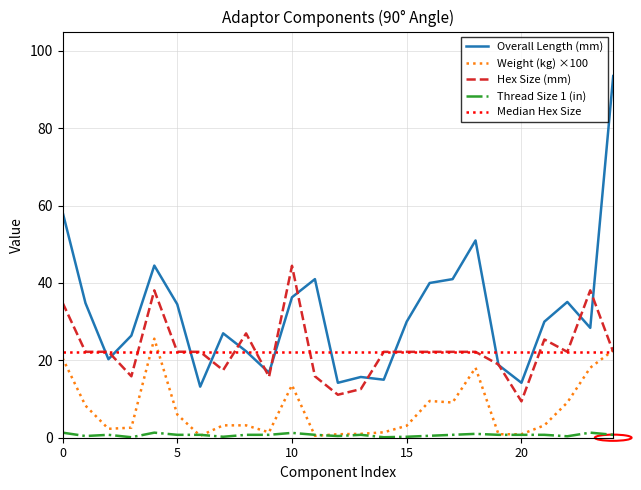

Reading left to right, extract all data points from this chart.

adaptor_overall_length: 58.4	34.8	20.3	26.4	44.5	34.5	13.2	27.0	22.4	16.8	36.3	41.0	14.2	15.7	15.0	30.0	40.0	41.0	51.0	18.8	14.2	30.0	35.1	28.4	93.5
adaptor_weight: 20.6	8.3	2.3	2.6	25.6	6.0	0.5	3.2	3.2	1.4	13.6	0.5	0.9	1.0	1.4	3.1	9.5	9.1	18.1	0.9	0.9	3.2	9.1	18.1	22.6
adaptor_hex_size: 34.9	22.2	22.2	15.9	38.1	22.2	22.2	17.5	27.0	15.8	44.5	15.9	11.1	12.6	22.2	22.2	22.2	22.2	22.2	18.9	9.4	25.4	22.2	38.1	22.2
adaptor_thread_size_1: 1.3	0.4	0.8	0.1	1.3	0.8	0.8	0.2	0.8	0.8	1.2	0.8	0.4	0.8	0.1	0.2	0.5	0.8	1.0	0.8	0.8	0.8	0.4	1.3	0.8